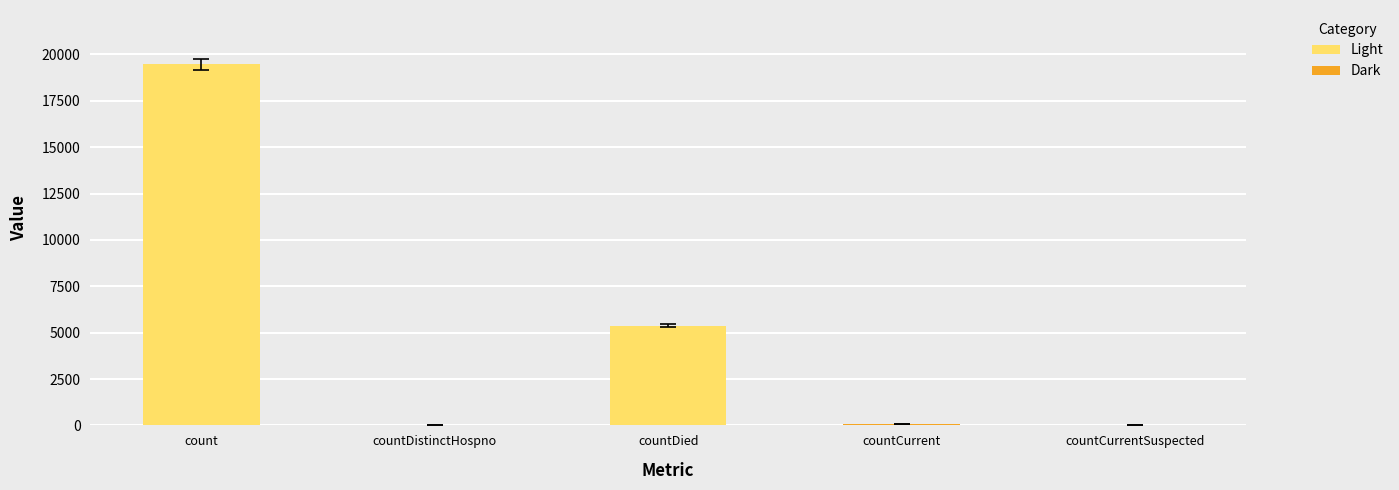

Are the bars grouped side by side (vs. stacked)?

No